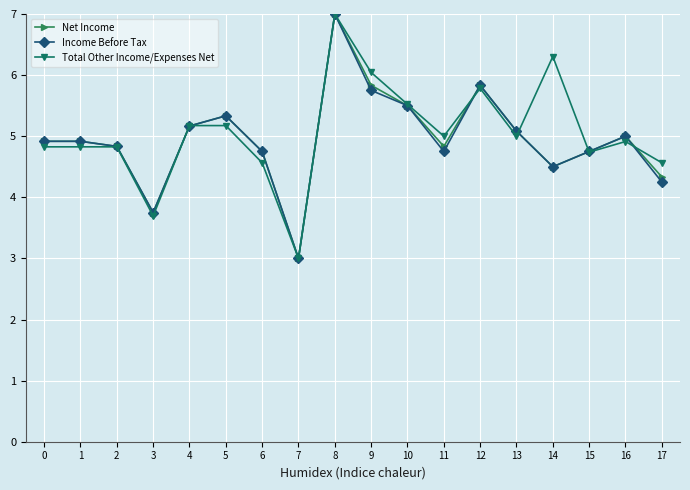

What is the smallest value displayed?

3.0